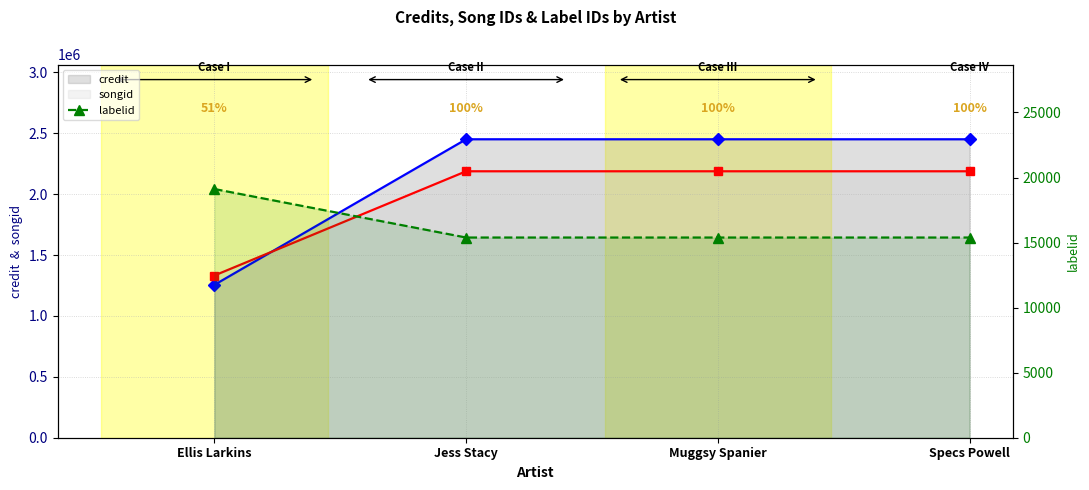

What is the sum of the credit values at Jess Stacy and Specs Powell?

4900212